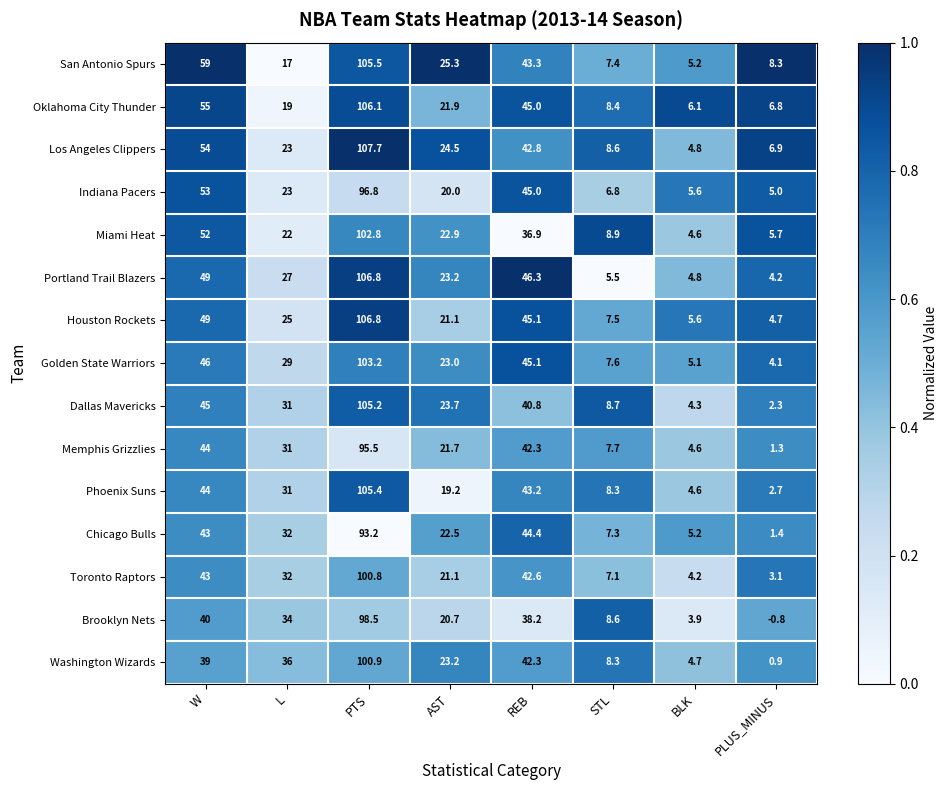

List the labels in order of Dallas Mavericks value, largest first.

PTS, W, REB, L, AST, STL, BLK, PLUS_MINUS